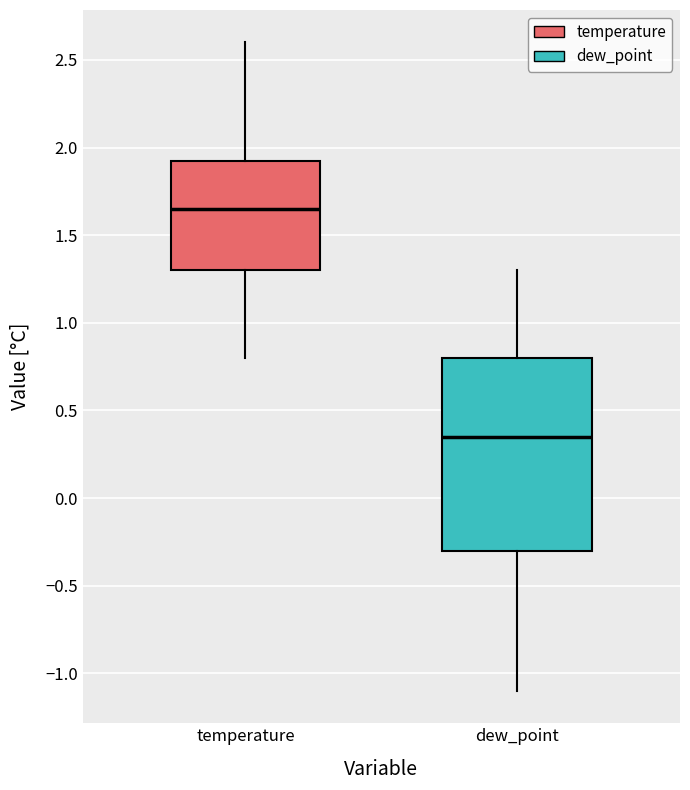

Reading left to right, read every box against the y-axis: the position of its median line, the range the box covers, and the ends of its whiskers. The values are not printed on the chart, so give them approximately, as read against the axis.

temperature: median 1.65, box 1.30 to 1.95, whiskers 0.80 to 2.60
dew_point: median 0.35, box -0.30 to 0.80, whiskers -1.10 to 1.30